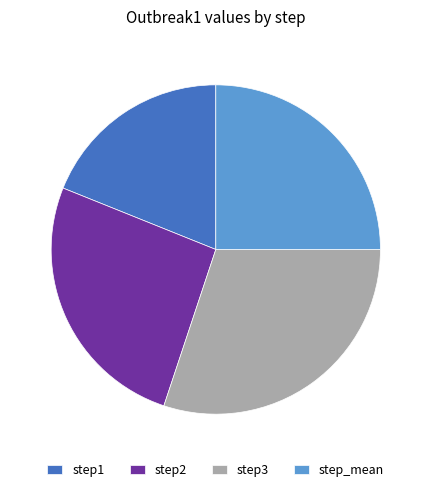

Between step_mean and step3, which is larger?

step3